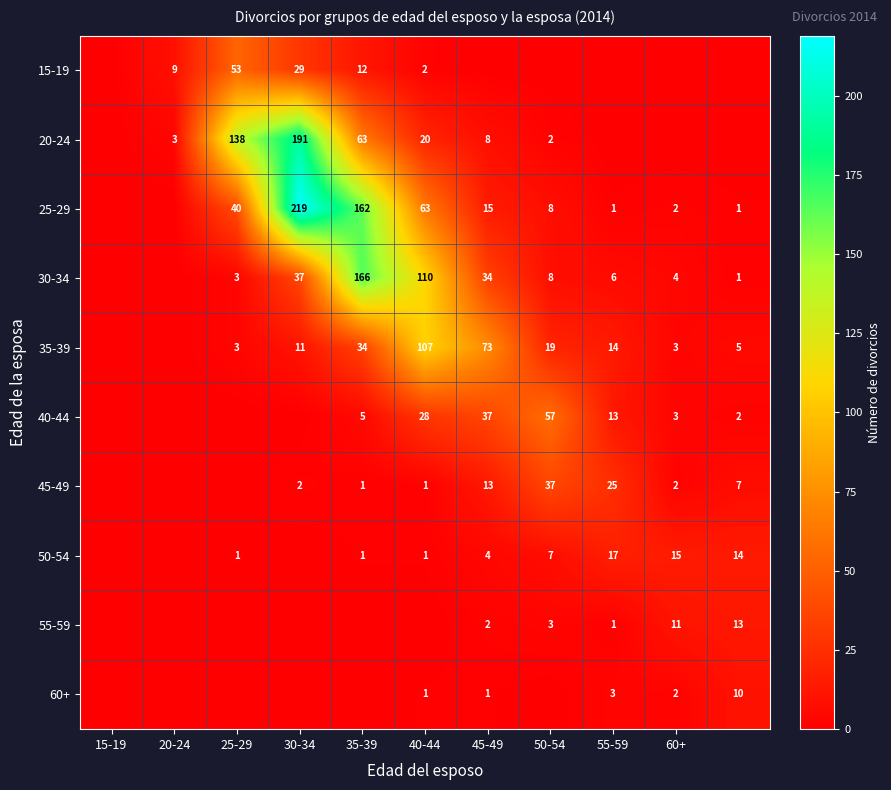

The 40-44 series shows 8 at 35-39. True or false?

False